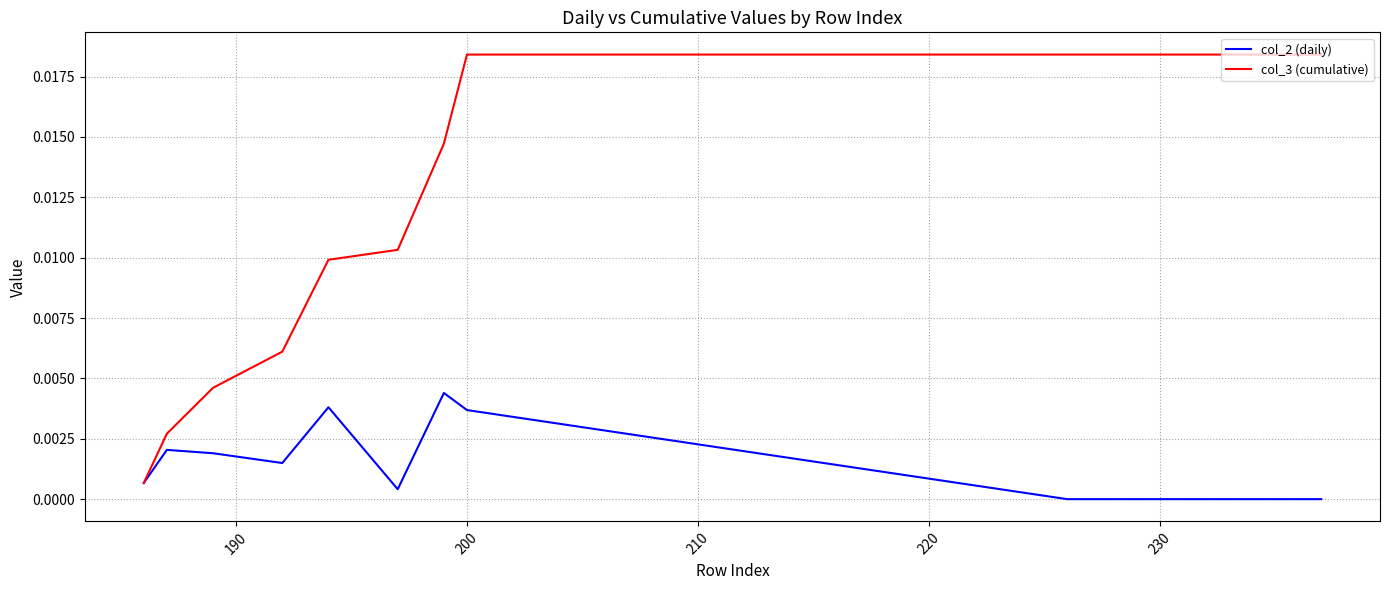

Which series has the largest total across all categories?

col_3 (cumulative)